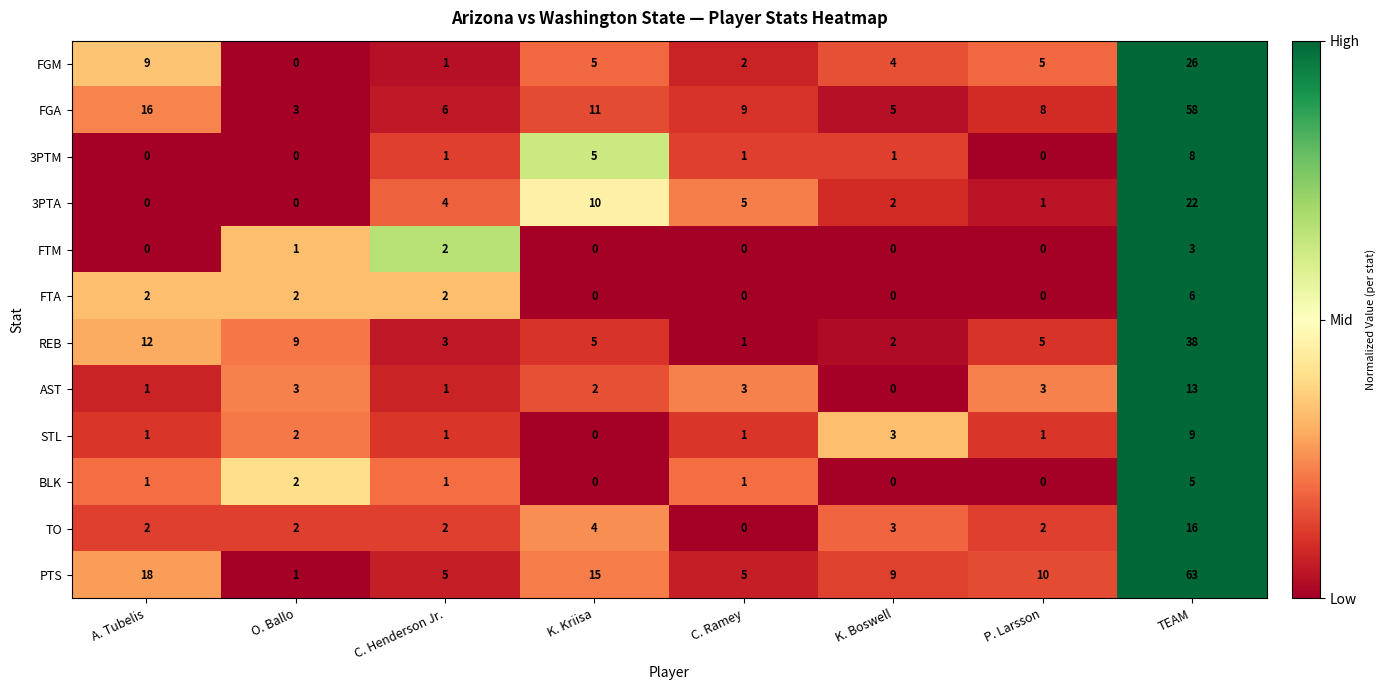

What is the difference between the PTS values at K. Kriisa and K. Boswell?

6